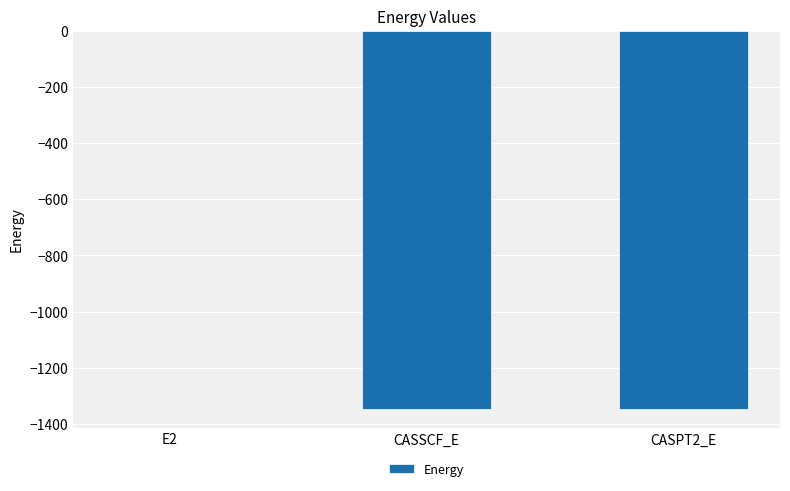

Where is the data nearest to the value -673?

CASSCF_E